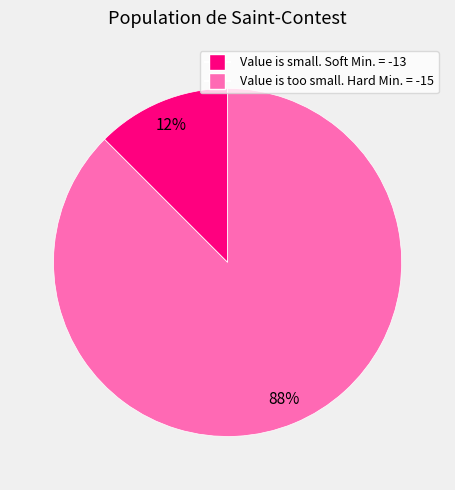

Rank the categories by value from highest to lowest.

Value is too small. Hard Min. = -15, Value is small. Soft Min. = -13